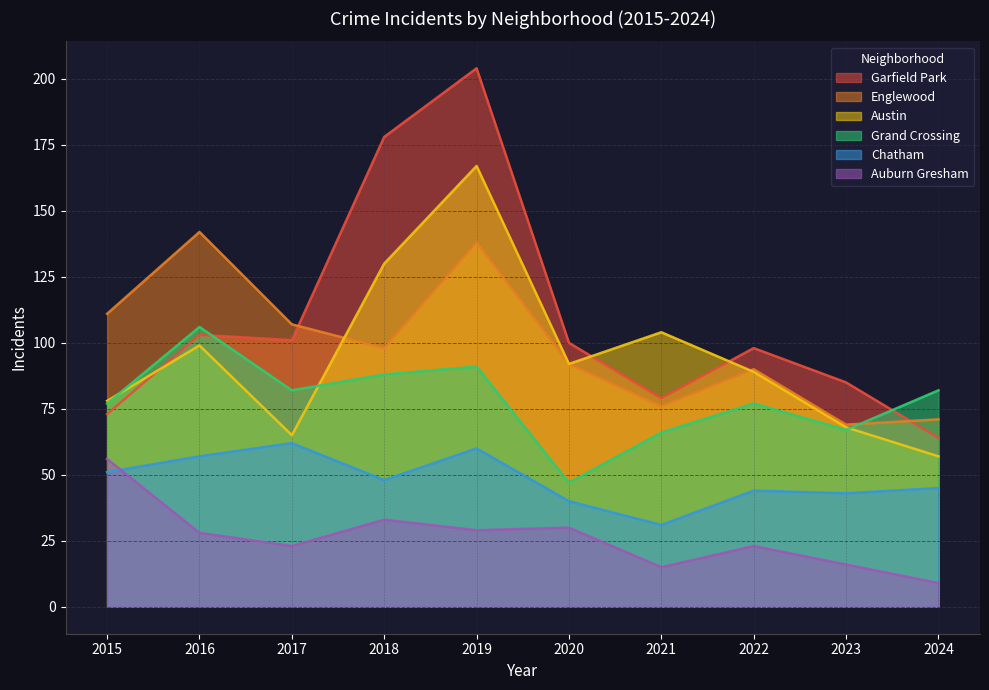

What is the difference between the Auburn Gresham values at 2015 and 2022?

33